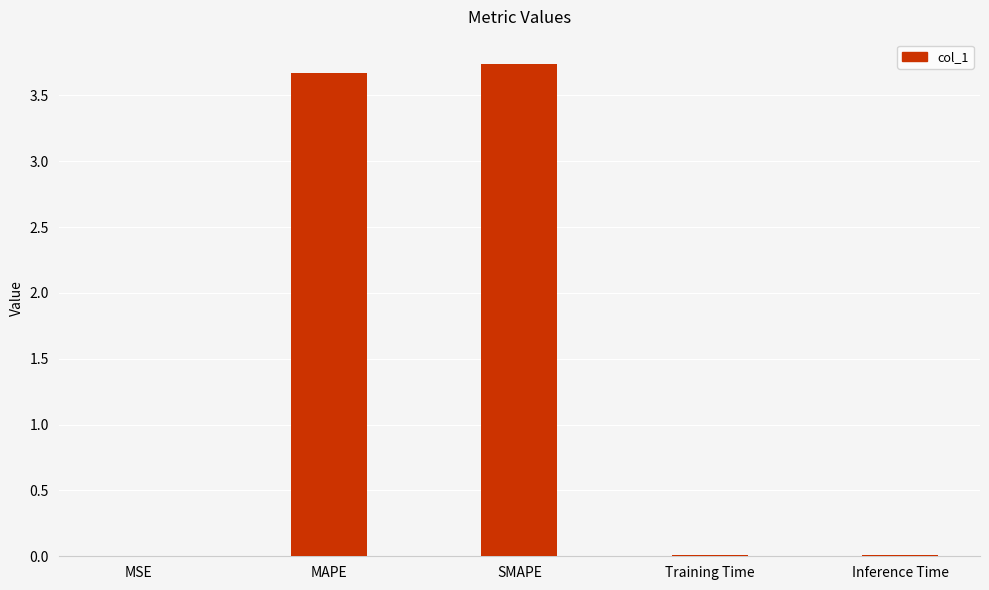

Is it true that the value at Training Time is 0.0?

True